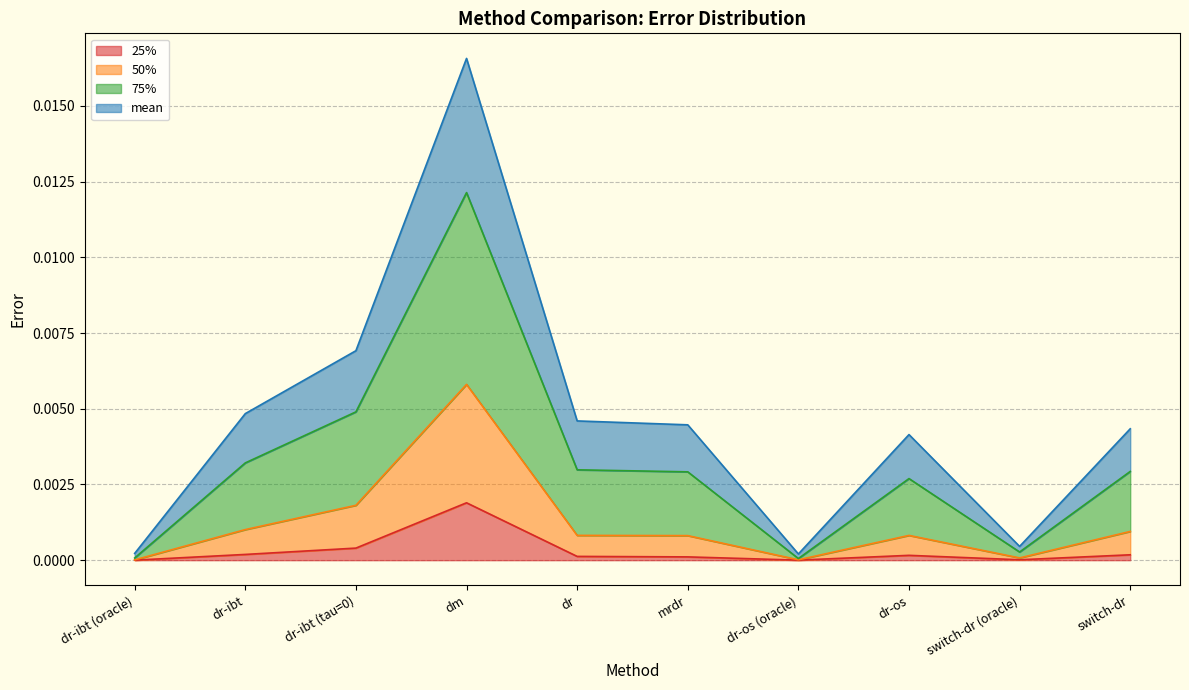

True or false: 75% and 50% cross at least once.

False